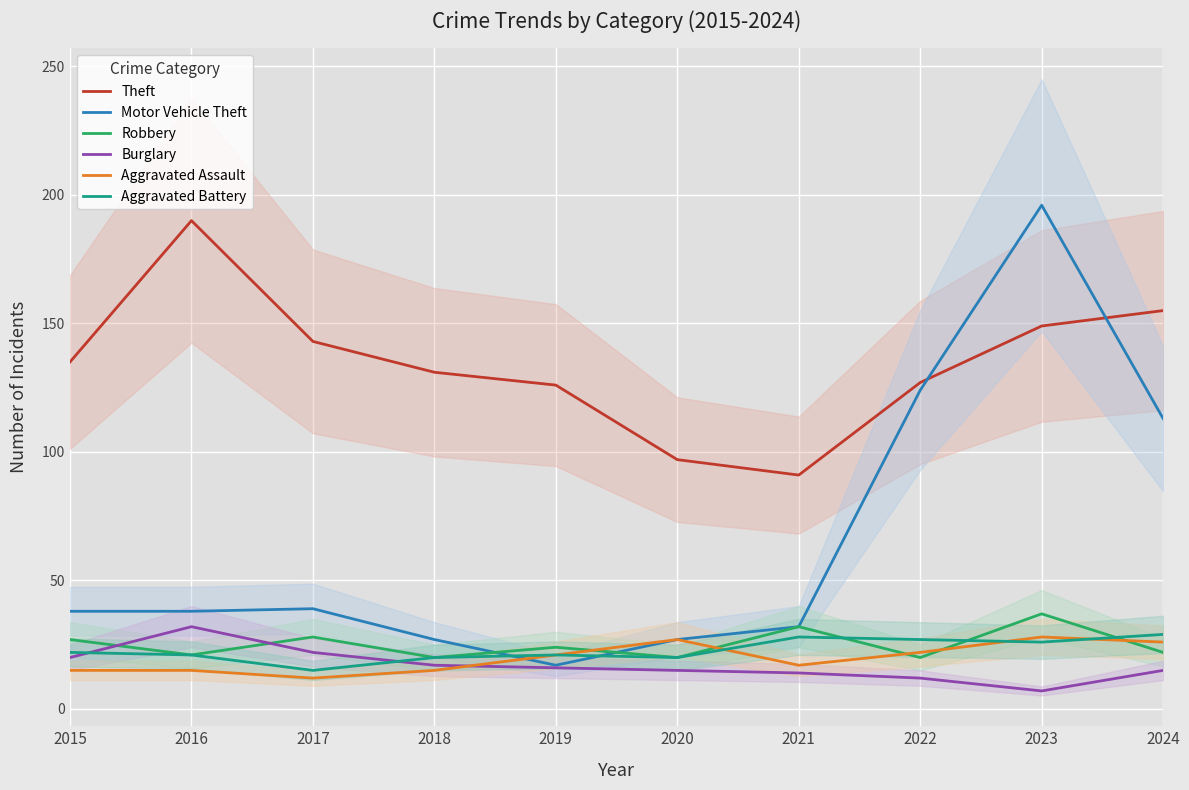

How many lines are shown in the chart?

6